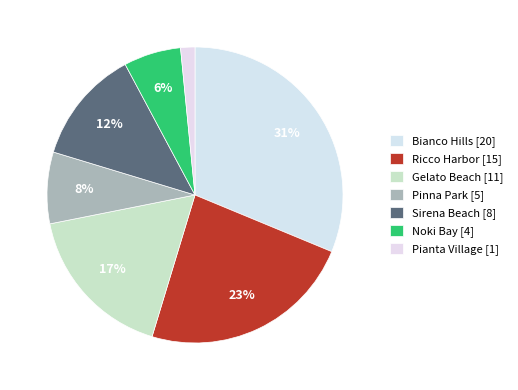

True or false: Ricco Harbor accounts for 9% of the total.

False